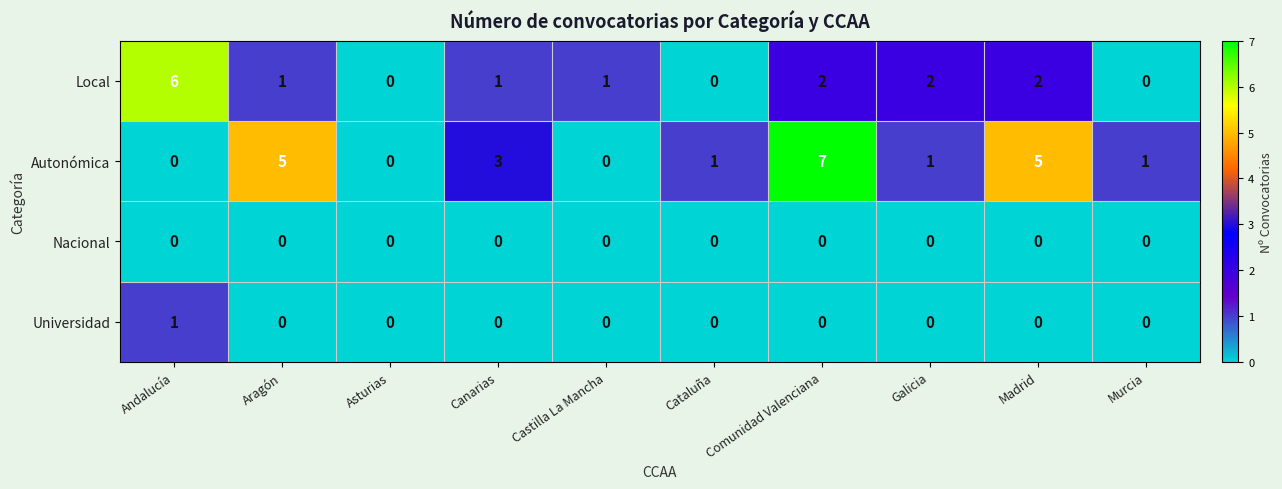

Rank the series by their maximum value, from lowest to highest.

Nacional, Universidad, Local, Autonómica